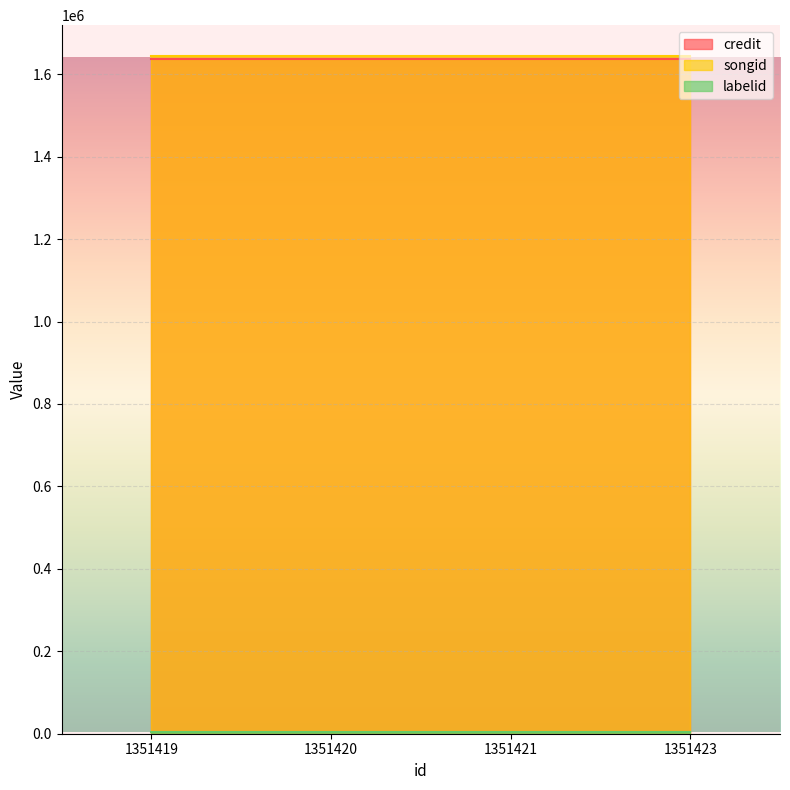

Between 1351421 and 1351419, which is larger?

1351421